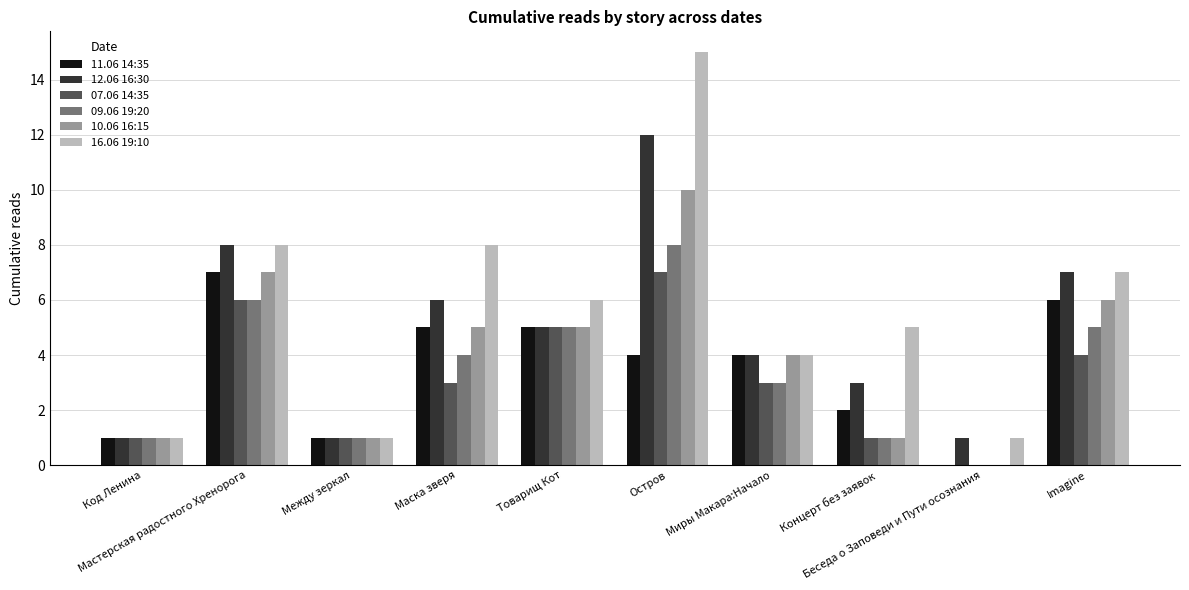

Reading left to right, what are all the values shown in this chart?

11.06 14:35: Код Ленина=1	Мастерская радостного Хренорога=7	Между зеркал=1	Маска зверя=5	Товарищ Кот=5	Остров=4	Миры Макара:Начало=4	Концерт без заявок=2	Беседа о Заповеди и Пути осознания=0	Imagine=6
12.06 16:30: Код Ленина=1	Мастерская радостного Хренорога=8	Между зеркал=1	Маска зверя=6	Товарищ Кот=5	Остров=12	Миры Макара:Начало=4	Концерт без заявок=3	Беседа о Заповеди и Пути осознания=1	Imagine=7
07.06 14:35: Код Ленина=1	Мастерская радостного Хренорога=6	Между зеркал=1	Маска зверя=3	Товарищ Кот=5	Остров=7	Миры Макара:Начало=3	Концерт без заявок=1	Беседа о Заповеди и Пути осознания=0	Imagine=4
09.06 19:20: Код Ленина=1	Мастерская радостного Хренорога=6	Между зеркал=1	Маска зверя=4	Товарищ Кот=5	Остров=8	Миры Макара:Начало=3	Концерт без заявок=1	Беседа о Заповеди и Пути осознания=0	Imagine=5
10.06 16:15: Код Ленина=1	Мастерская радостного Хренорога=7	Между зеркал=1	Маска зверя=5	Товарищ Кот=5	Остров=10	Миры Макара:Начало=4	Концерт без заявок=1	Беседа о Заповеди и Пути осознания=0	Imagine=6
16.06 19:10: Код Ленина=1	Мастерская радостного Хренорога=8	Между зеркал=1	Маска зверя=8	Товарищ Кот=6	Остров=15	Миры Макара:Начало=4	Концерт без заявок=5	Беседа о Заповеди и Пути осознания=1	Imagine=7